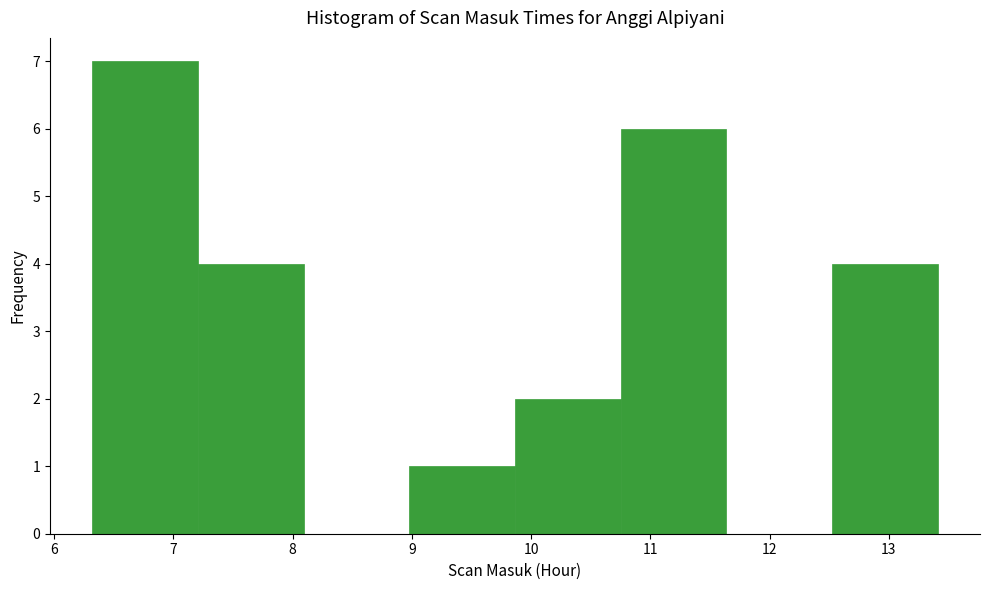

What is the height of the bar covering 6.3 to 7.2 on the x-axis? Neither the bar edges nor the heights are printed on the chart, so give them approximately, as read against the axes.

7